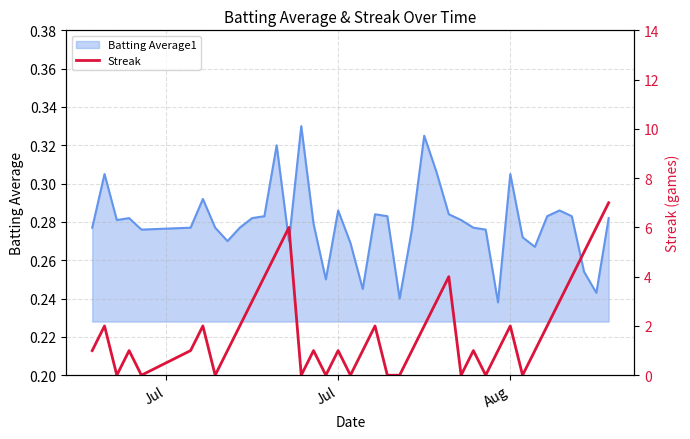

Count the values in the range 0 to 3.

32